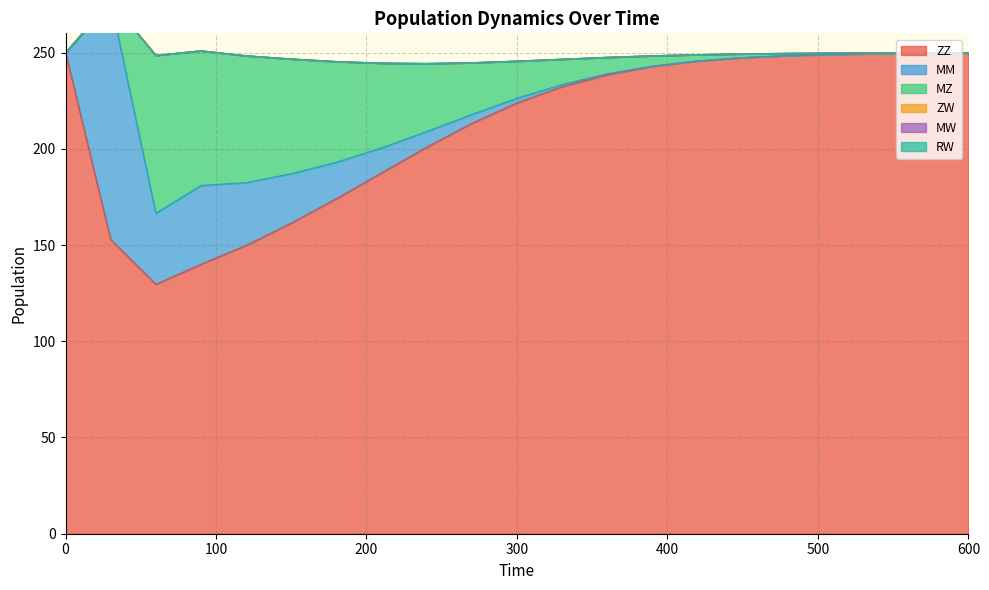

At how many categories does at least one series exceed 161?

17